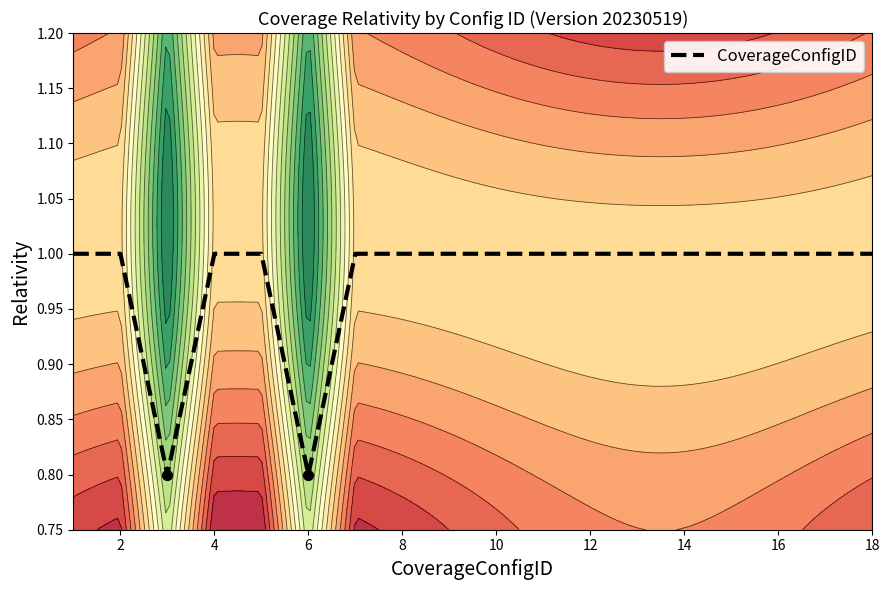

True or false: CoverageConfigID has a value of 1.8 at 14.

False